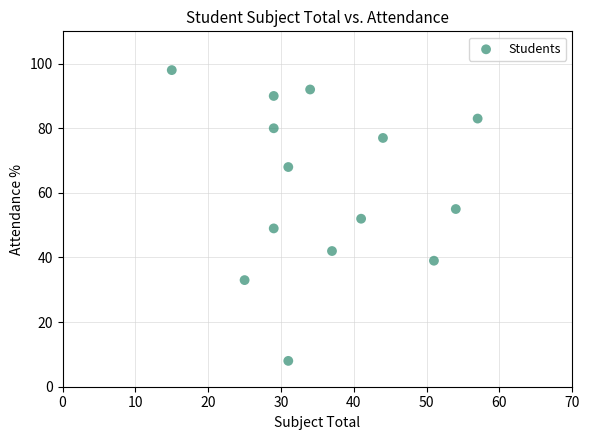

What is the range of X values (max minus min)?

42